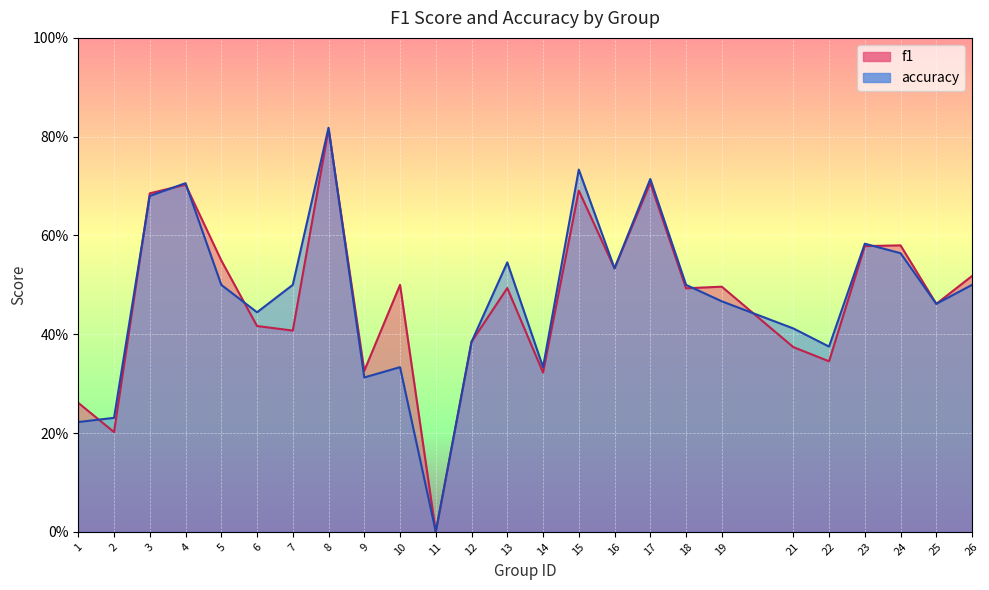

Reading left to right, list all the values displayed in this chart.

f1: 0.3	0.2	0.7	0.7	0.5	0.4	0.4	0.8	0.3	0.5	0.0	0.4	0.5	0.3	0.7	0.5	0.7	0.5	0.5	0.4	0.3	0.6	0.6	0.5	0.5
accuracy: 0.2	0.2	0.7	0.7	0.5	0.4	0.5	0.8	0.3	0.3	0.0	0.4	0.5	0.3	0.7	0.5	0.7	0.5	0.5	0.4	0.4	0.6	0.6	0.5	0.5